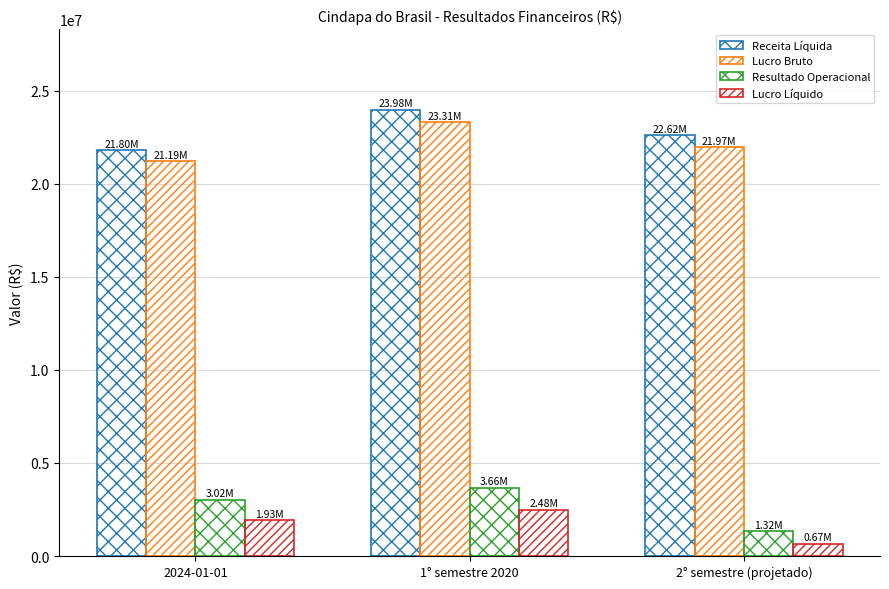

What is the approximate value of Lucro Líquido at 2° semestre (projetado)?

665069.0